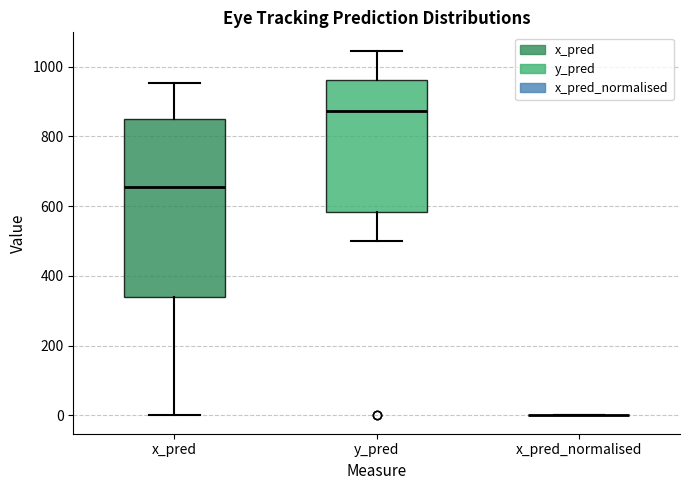

Reading left to right, transcribe this box plot: for each box, give where its median line is, the range the box spans, and where its two whiskers end, as read against the y-axis. The values are not printed on the chart, so give them approximately, as read against the axis.

x_pred: median 660, box 340 to 840, whiskers 0 to 960
y_pred: median 880, box 580 to 960, whiskers 500 to 1040
x_pred_normalised: box collapsed to a line at 0, whiskers 0 to 0